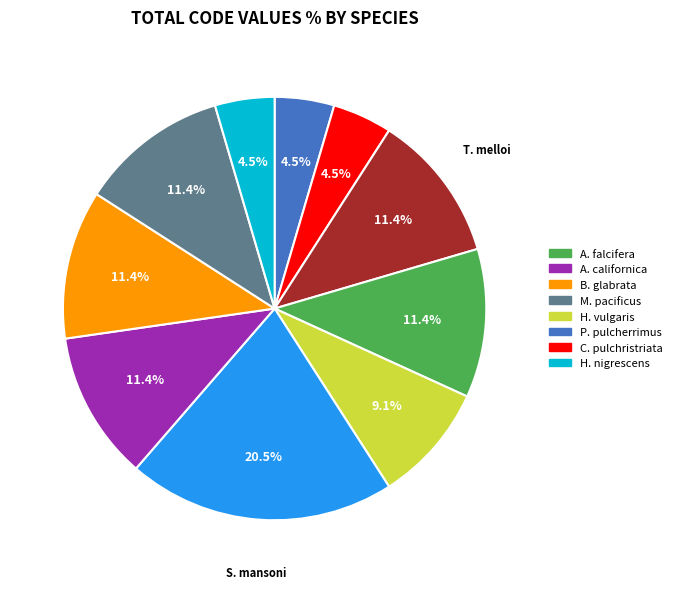

Does any single category account for the majority?

No